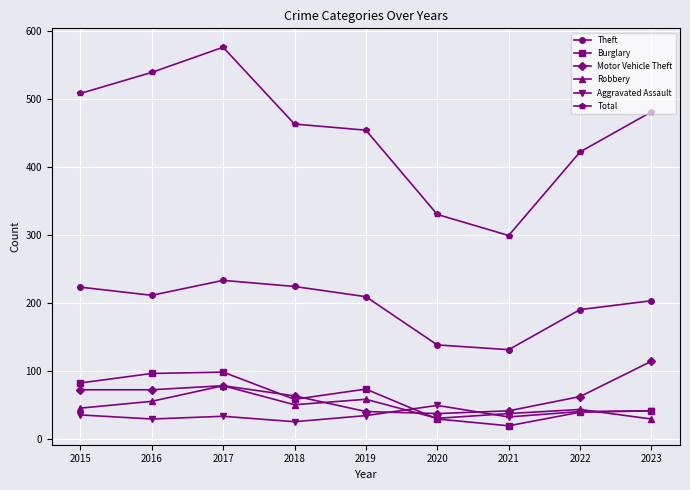

Which category has the lowest value in the Burglary series?

2021